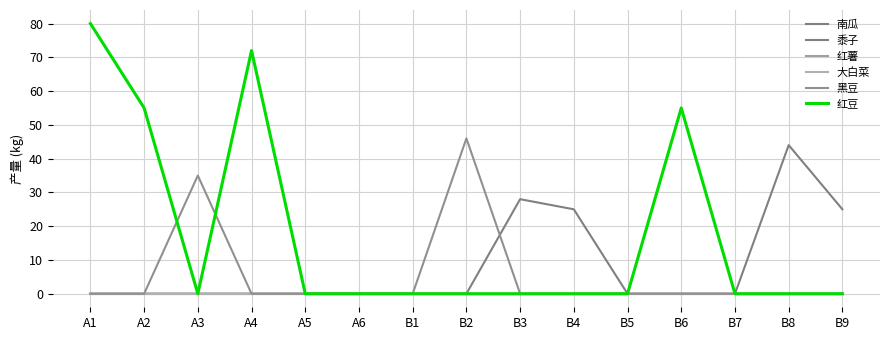

Is this an area chart (filled region under the line)?

No